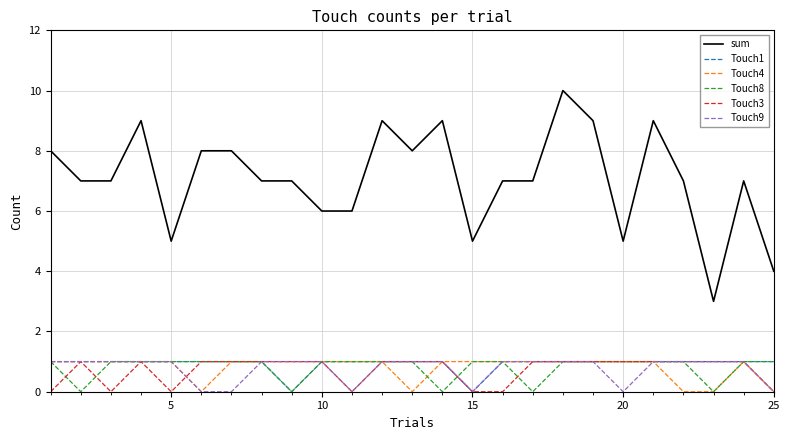

At how many categories does at least one series exceed 2?

25